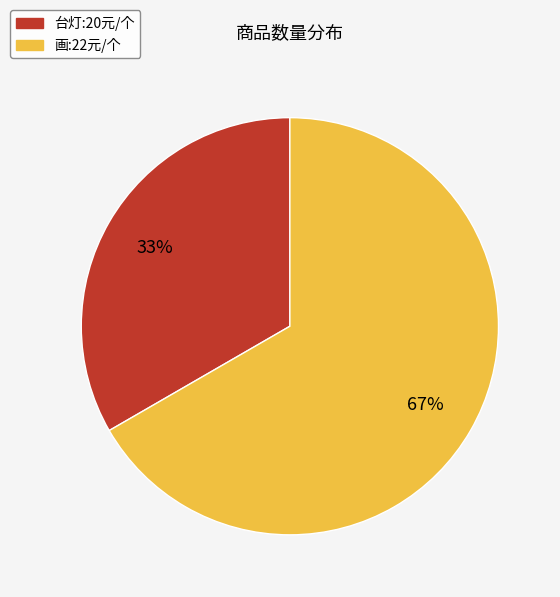

Count the number of slices in the pie.

2